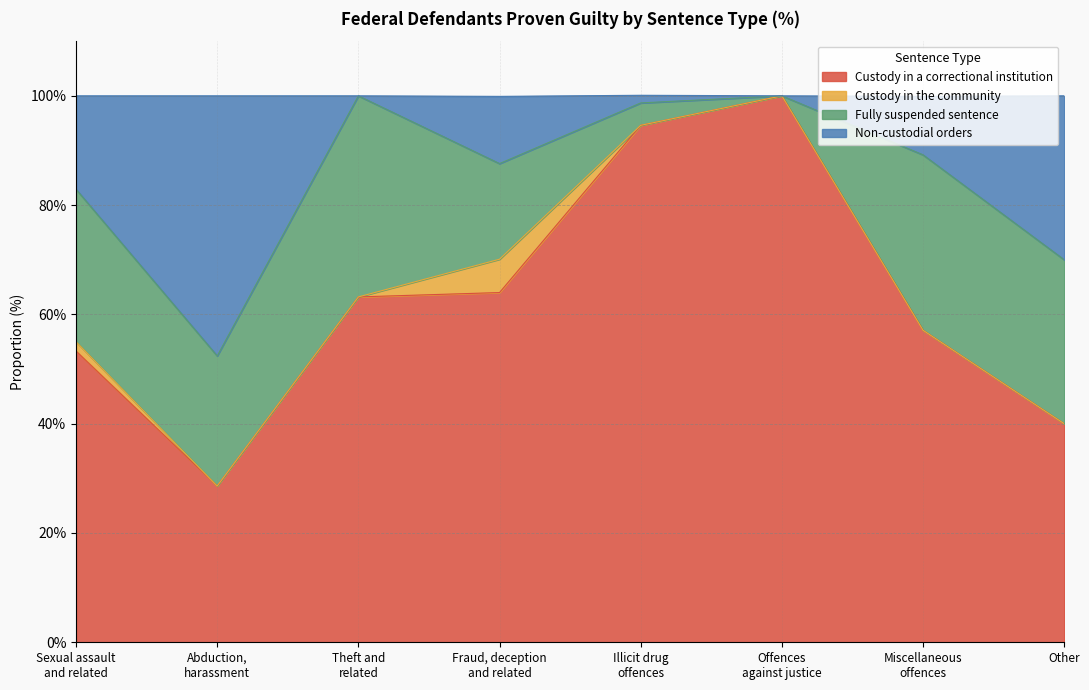

What is the lowest value of the Custody in a correctional institution series?

28.6